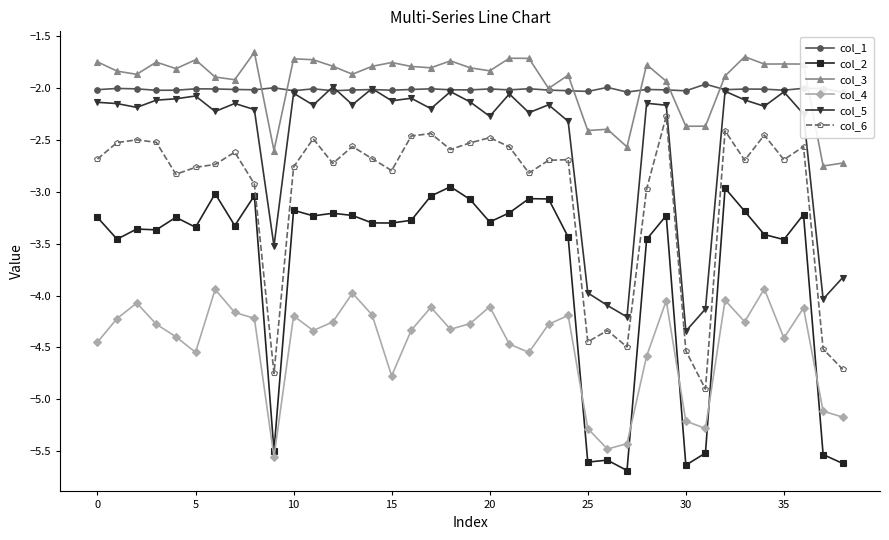

What is the label of the 22nd point from the left?

21